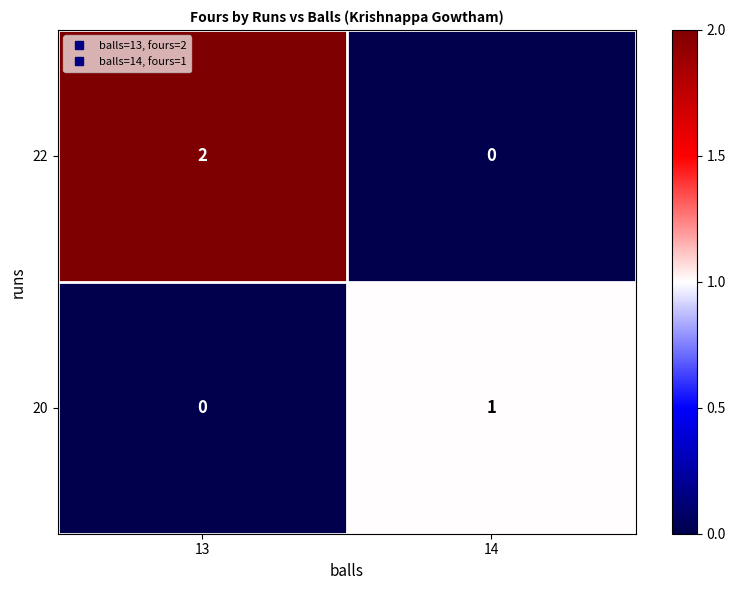

List the series in order of their peak value, lowest first.

20, 22